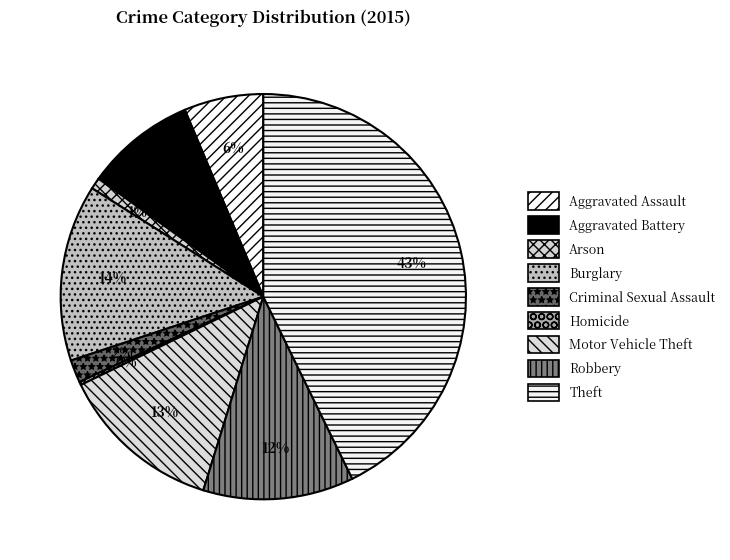

To the nearest percent, what is the difference between the Homicide and Arson slice percentages?

1%